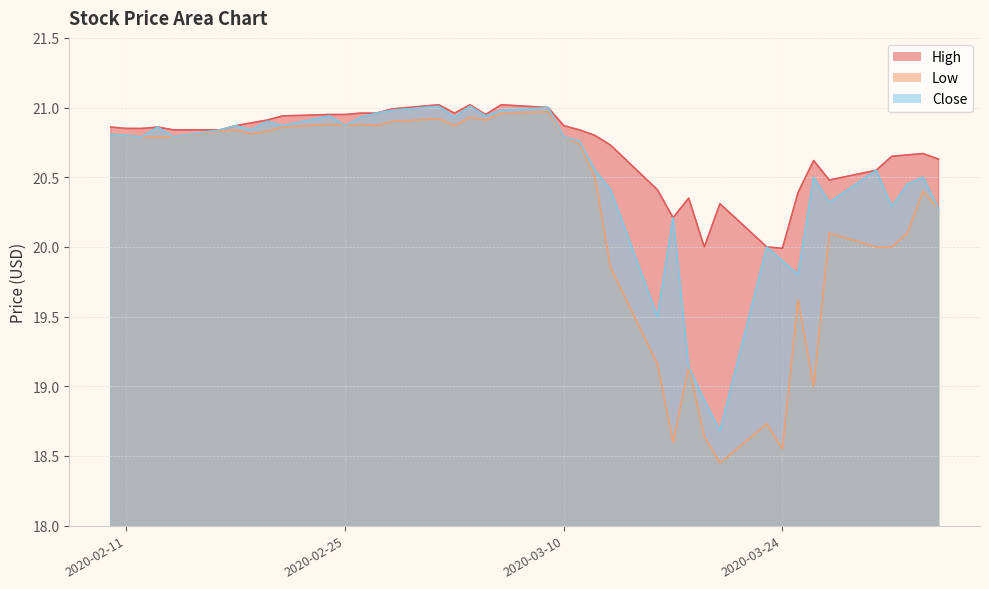

At which label is Low closest to 19?

2020-03-26